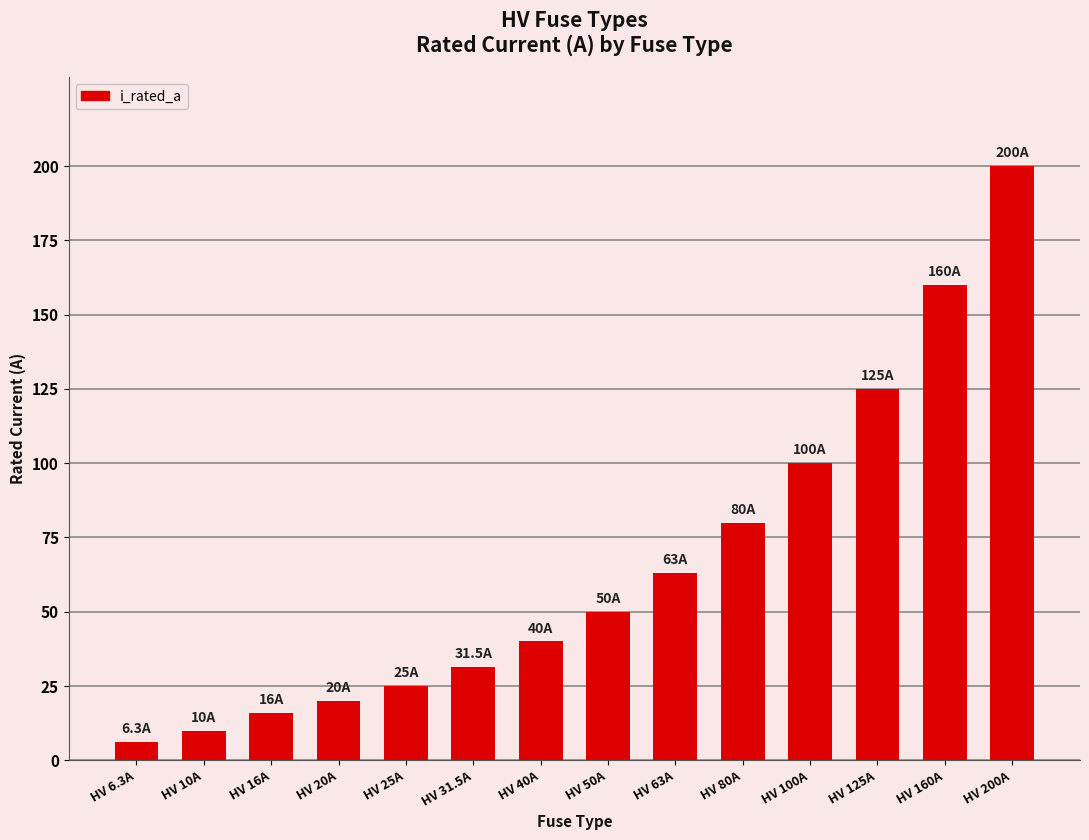

What is the difference between the maximum and minimum values?

193.7